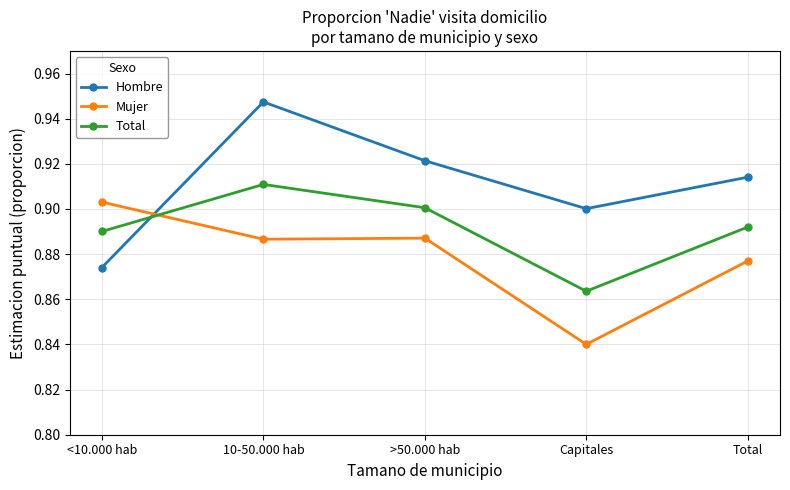

What is the label of the 2nd point from the left?

10-50.000 hab